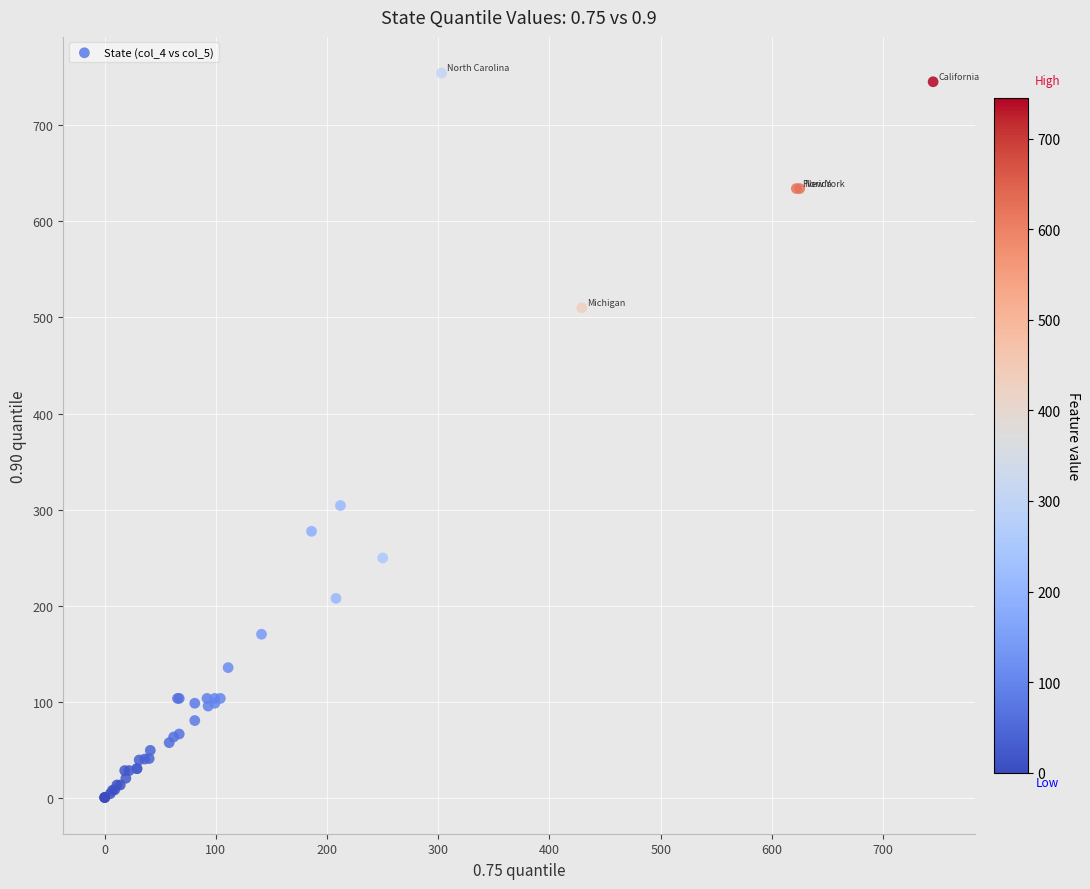

What Y value in the scatter plot is closest to 377?

304.5